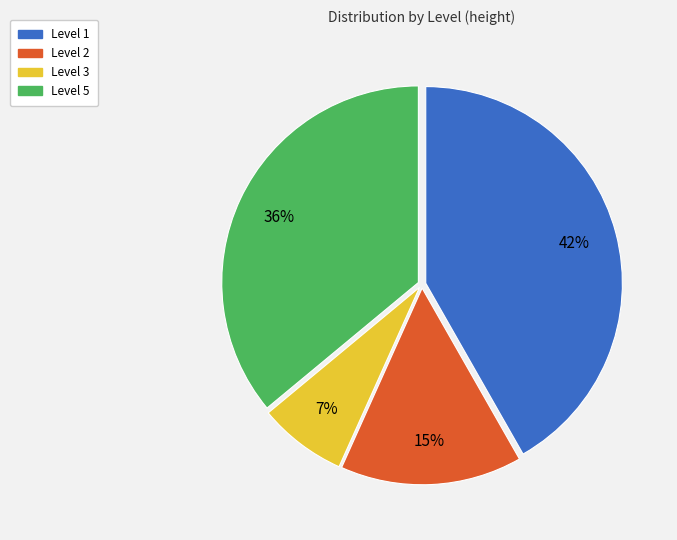

Is there a majority slice in this chart?

No